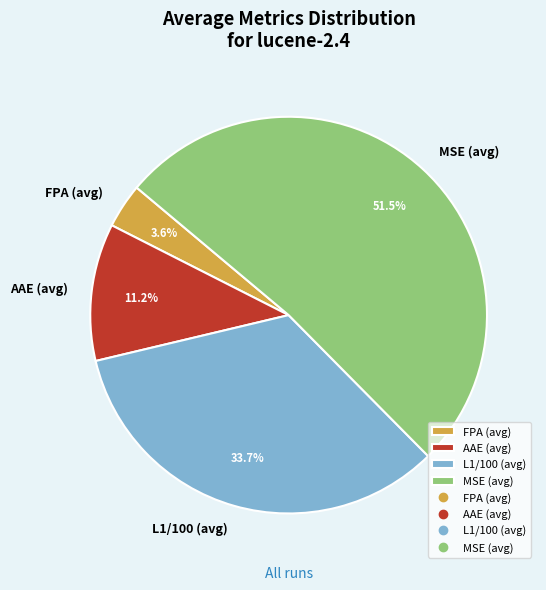

Does any single category account for the majority?

Yes